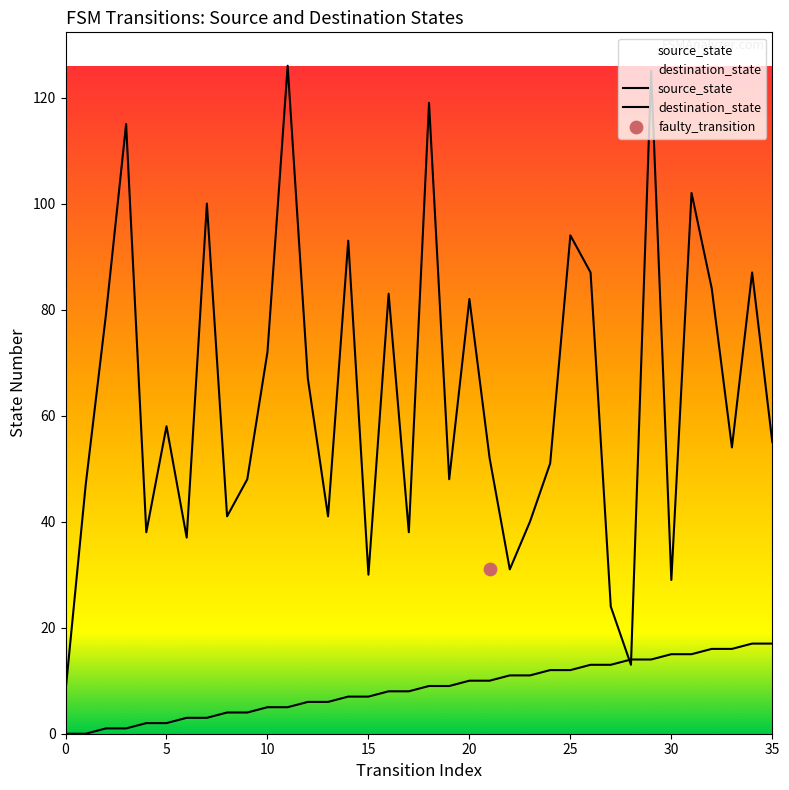

Which series reaches the maximum Y coordinate?

destination_state